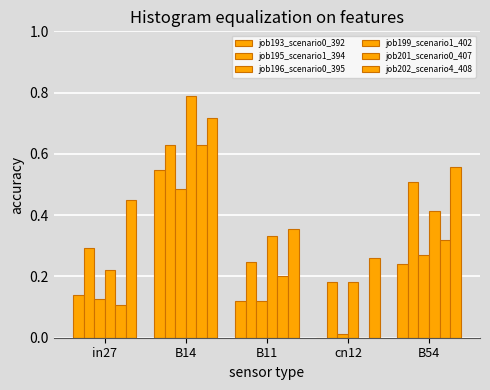

Between B54 and B14, which is larger?

B14